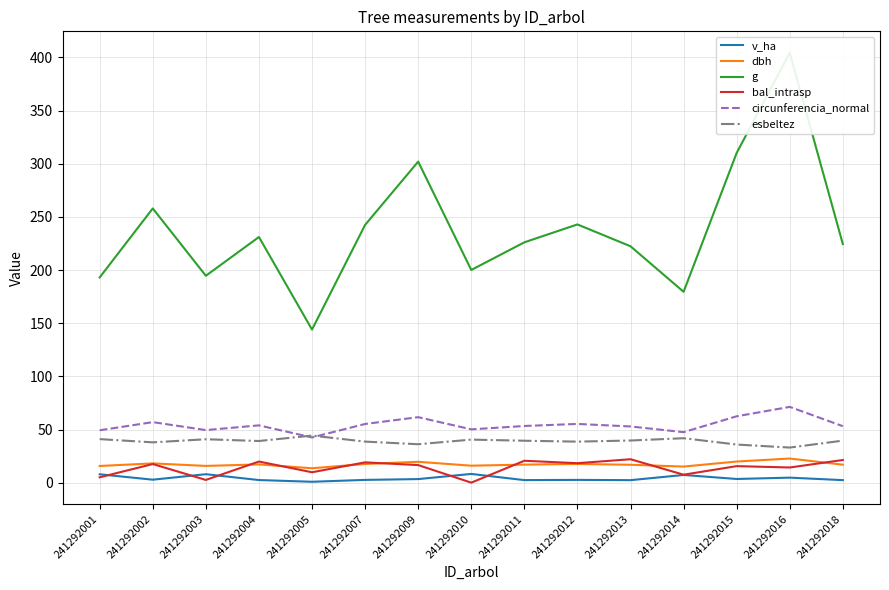

Rank the categories by circunferencia_normal value from highest to lowest.

241292016, 241292015, 241292009, 241292002, 241292012, 241292007, 241292004, 241292011, 241292018, 241292013, 241292010, 241292003, 241292001, 241292014, 241292005